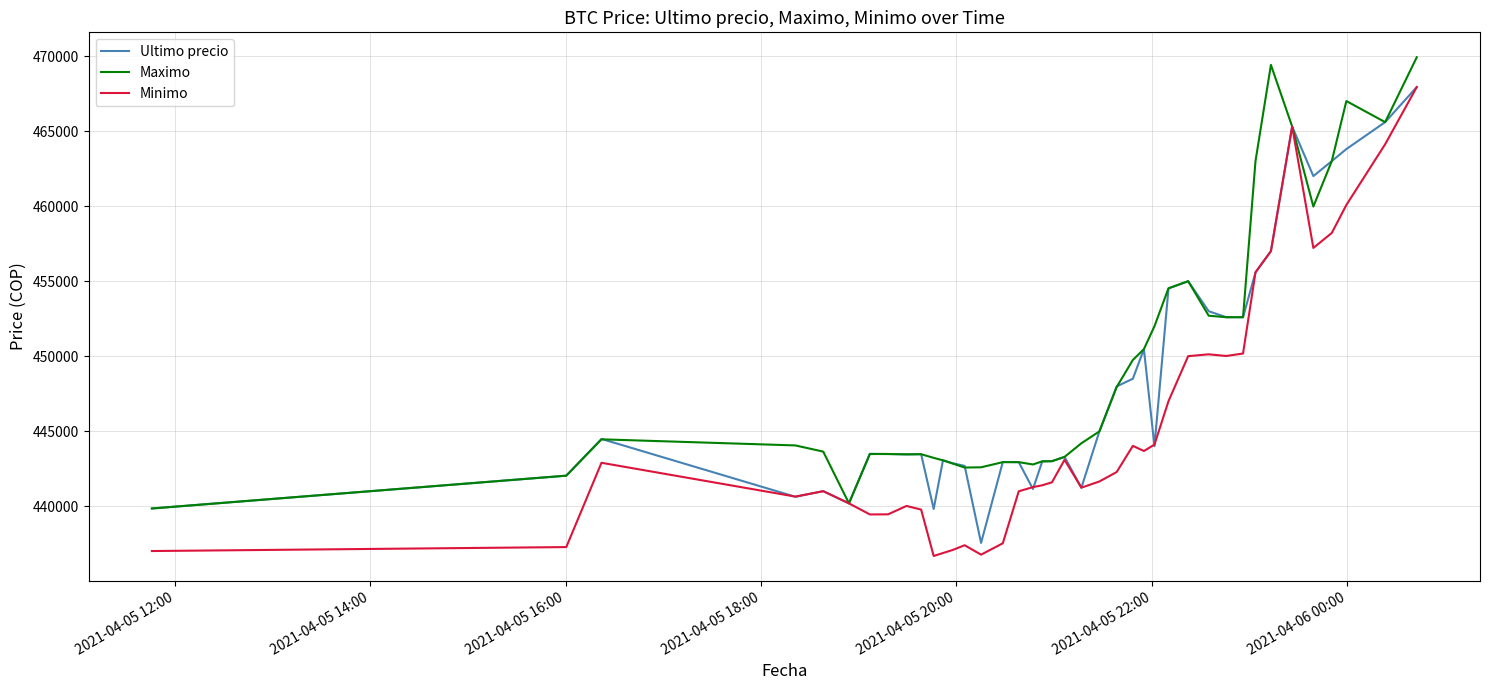

What is the maximum value for Minimo?

467932